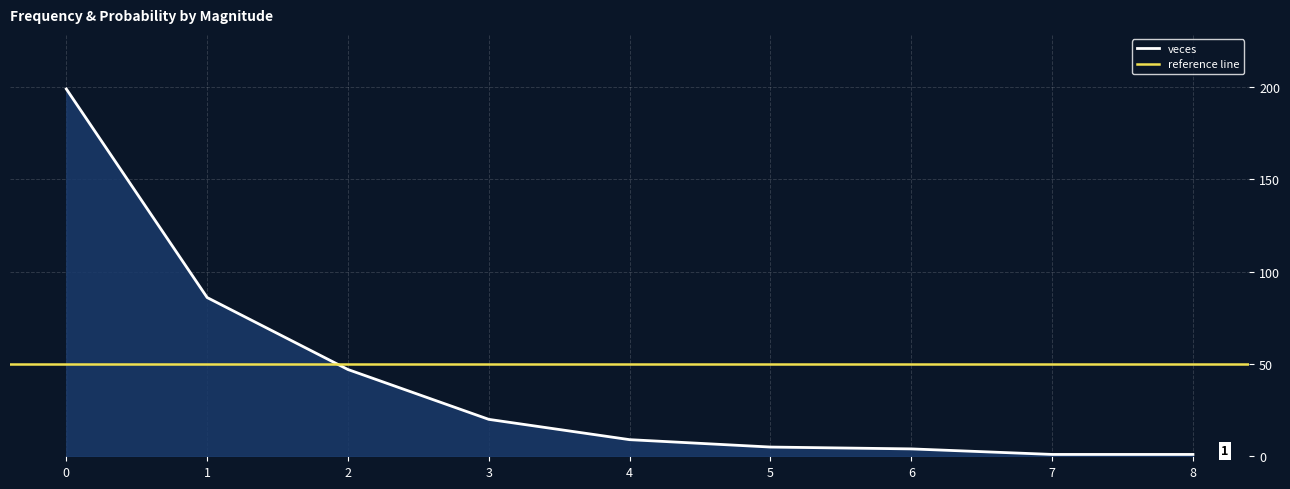

The veces series shows 1 at 7. True or false?

True